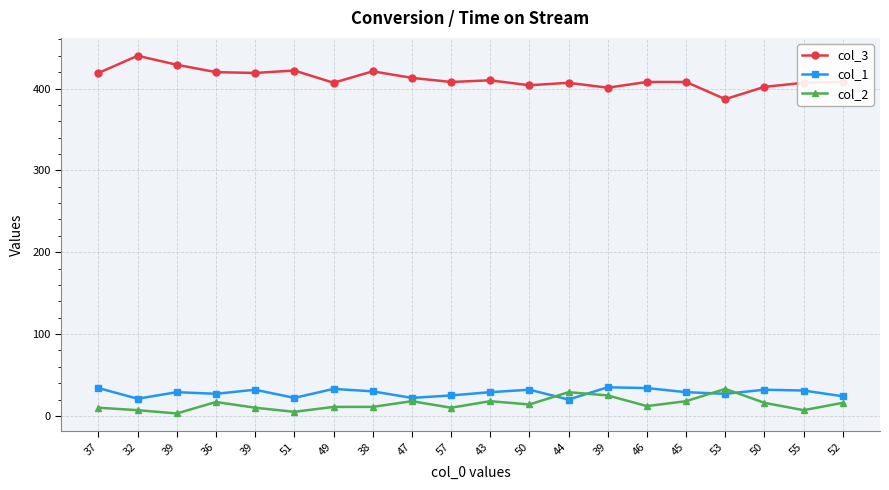

What is the value of the col_1 point at the 2nd from the left?

21